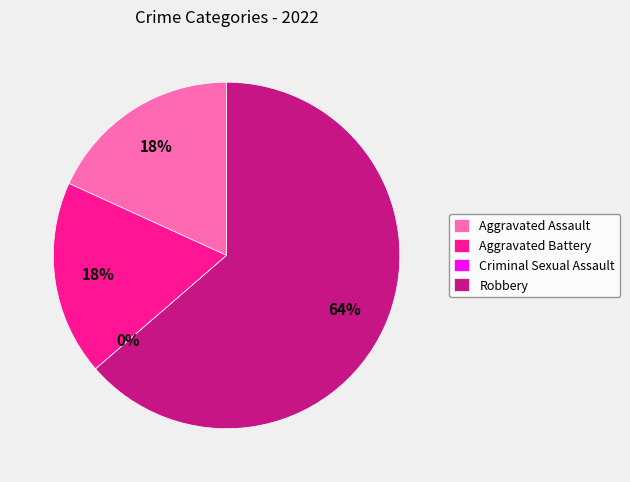

To the nearest percent, what percentage of the pie is Aggravated Assault?

18%